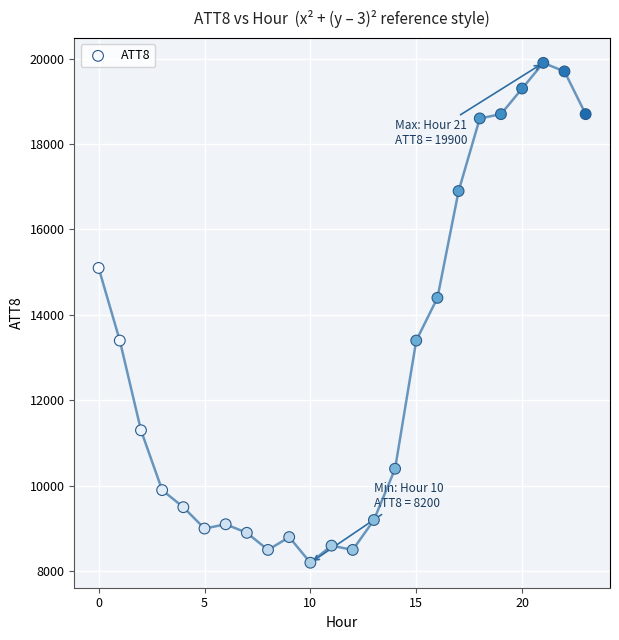

What Y value in the scatter plot is closest to 14050?

14400